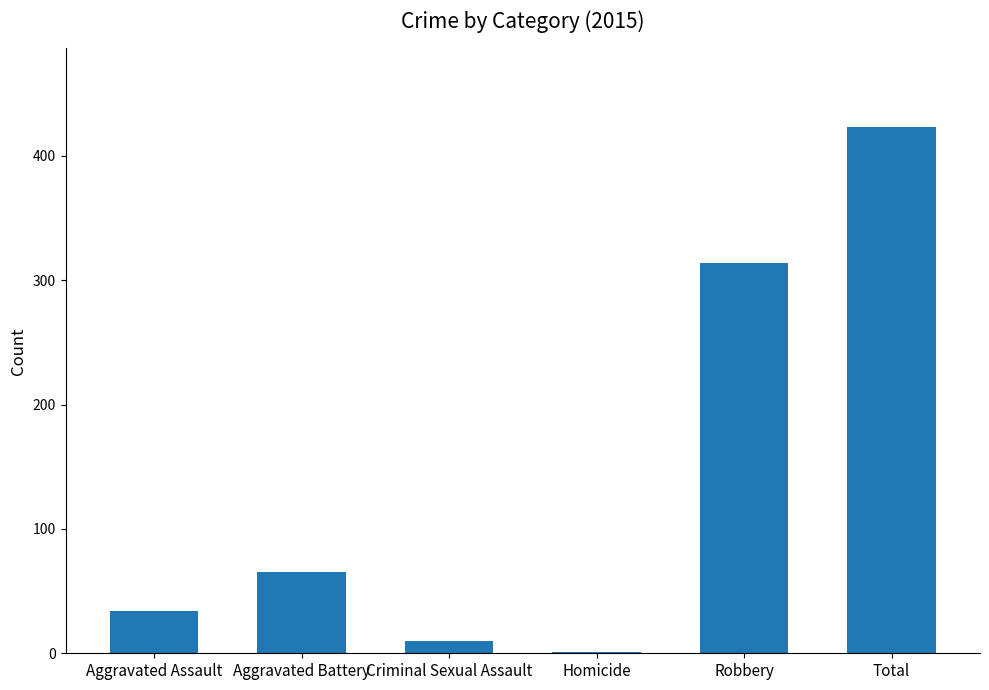

At which category does the chart reach its peak across all series?

Total